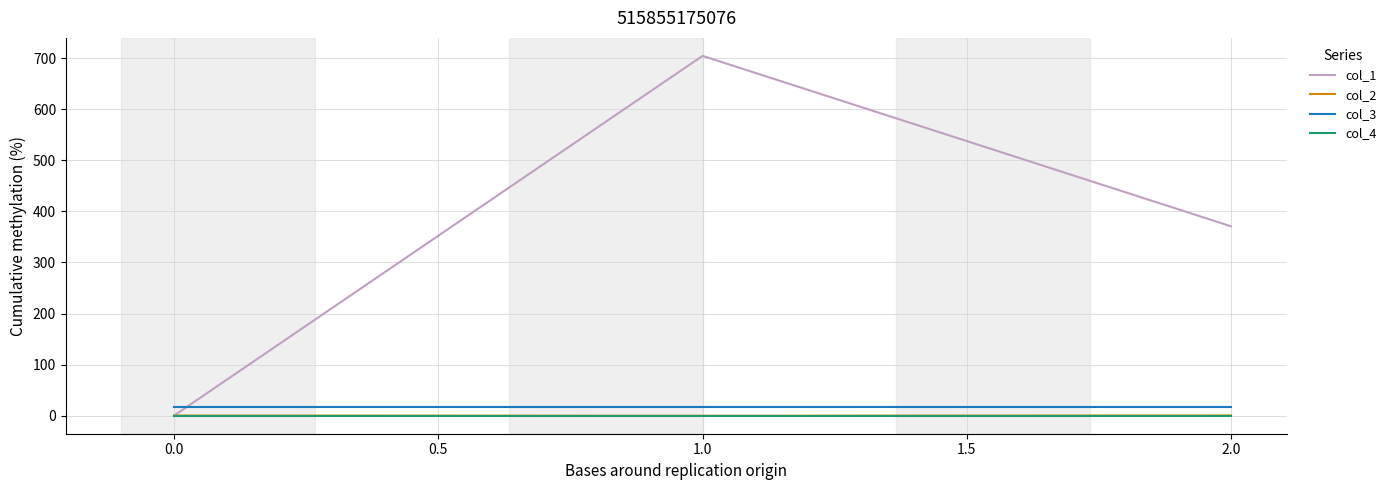

Which series has the largest total across all categories?

col_1